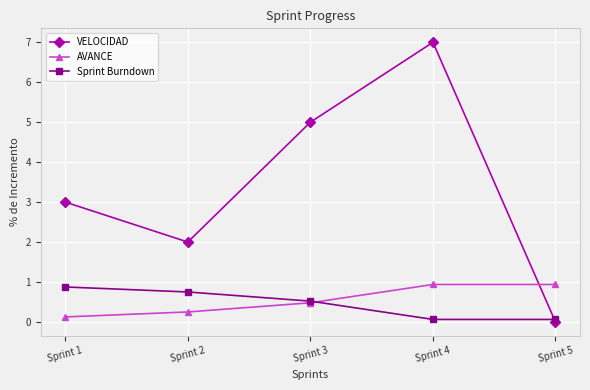

Which series has the widest spread of values?

VELOCIDAD